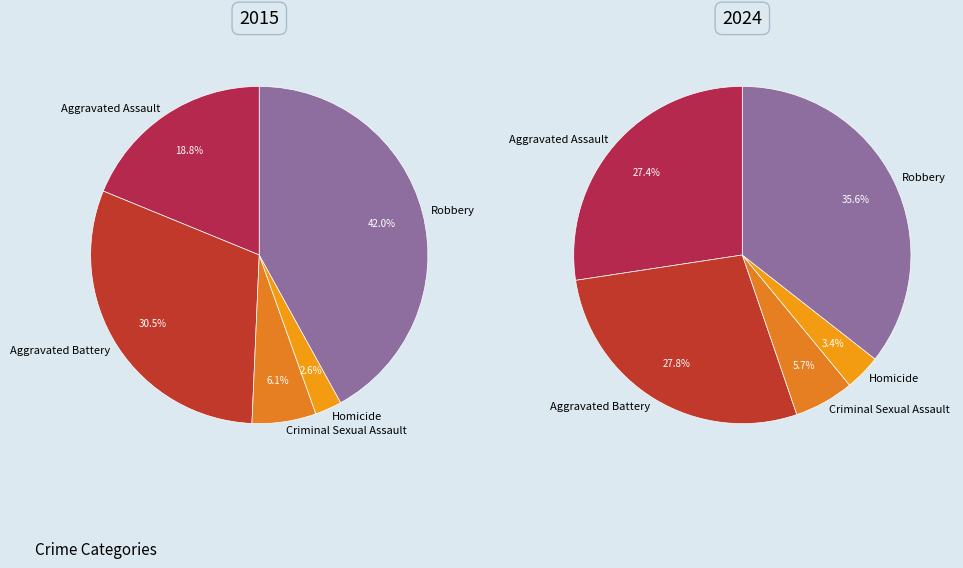

Rank the series by their average value, from lowest to highest.

2015, 2024